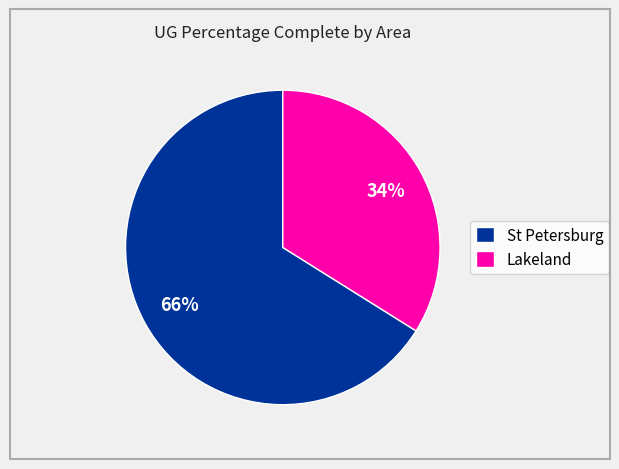

Between St Petersburg and Lakeland, which is larger?

St Petersburg